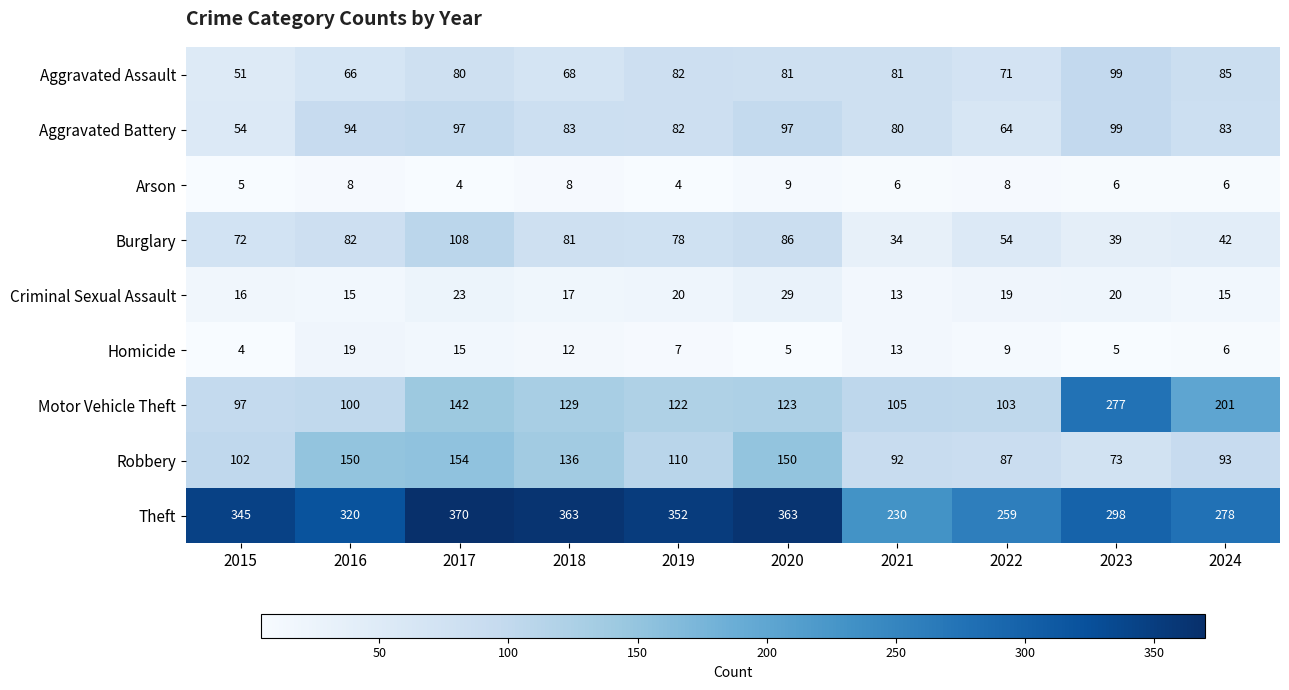

At 2022, list the series in order from largest to smallest.

Theft, Motor Vehicle Theft, Robbery, Aggravated Assault, Aggravated Battery, Burglary, Criminal Sexual Assault, Homicide, Arson